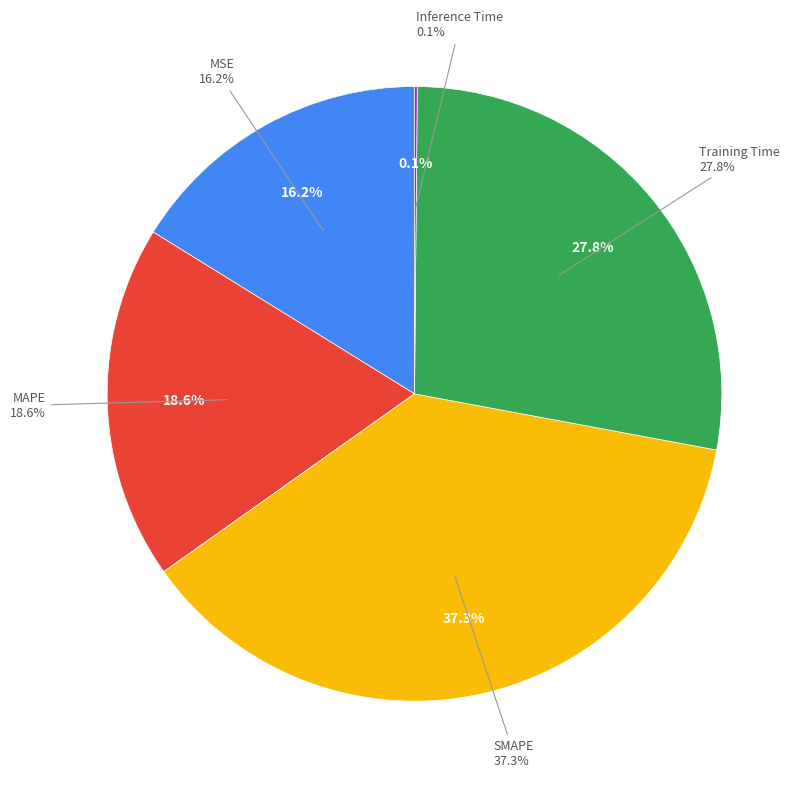

Which slice is the smallest?

Inference Time